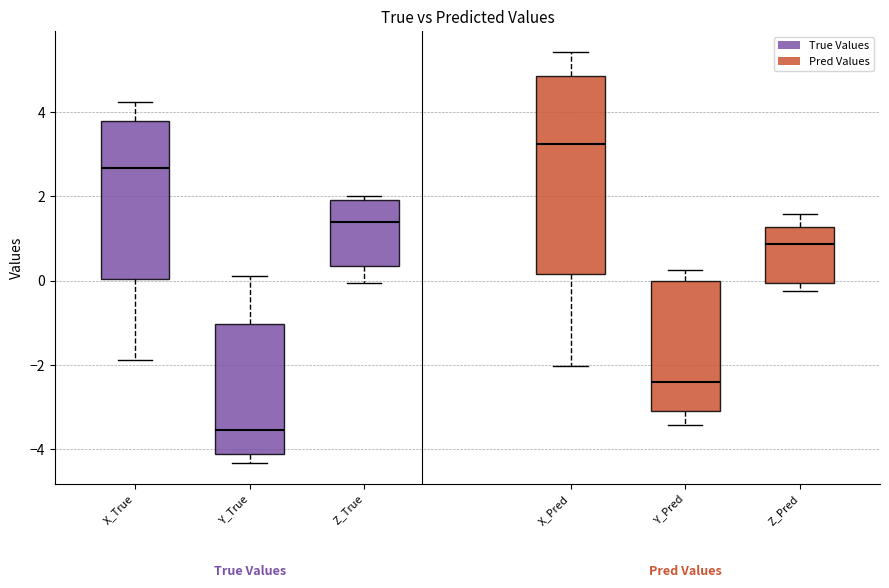

Which box is the tallest, from its lower edge to its upper edge?

X_Pred